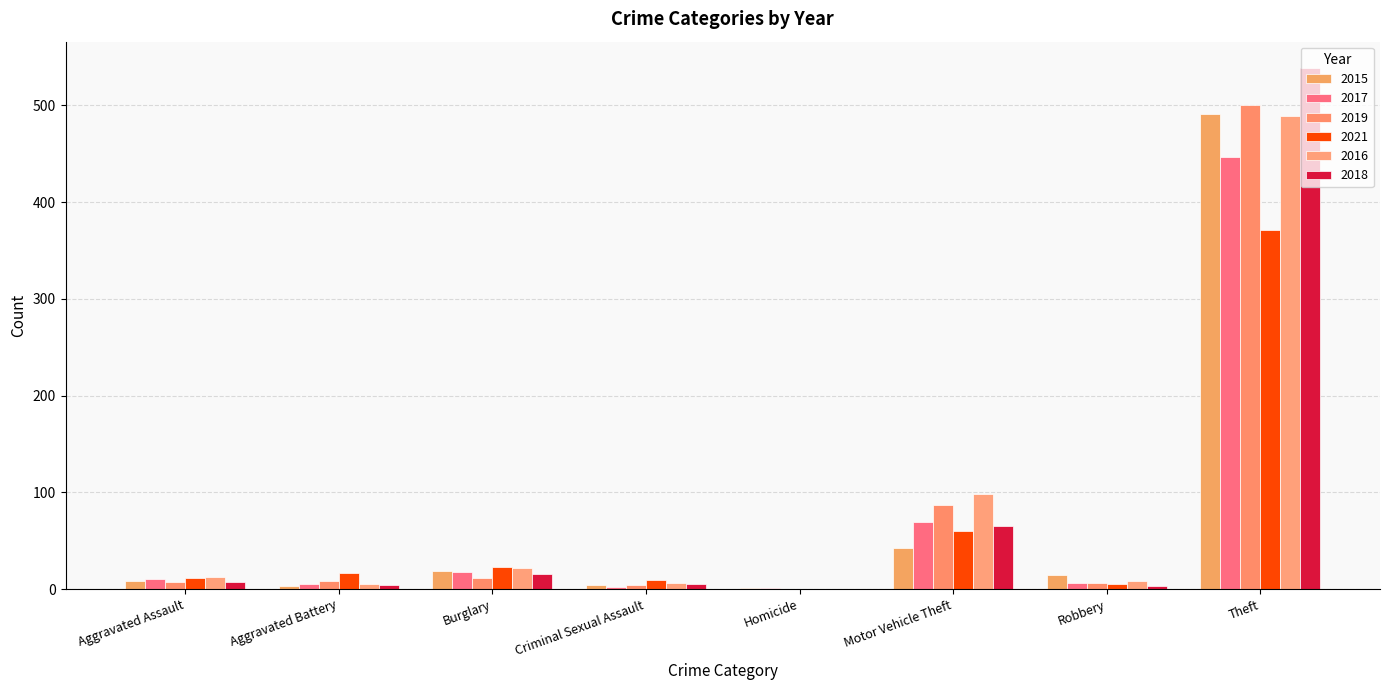

The 2017 series shows 2 at Homicide. True or false?

False